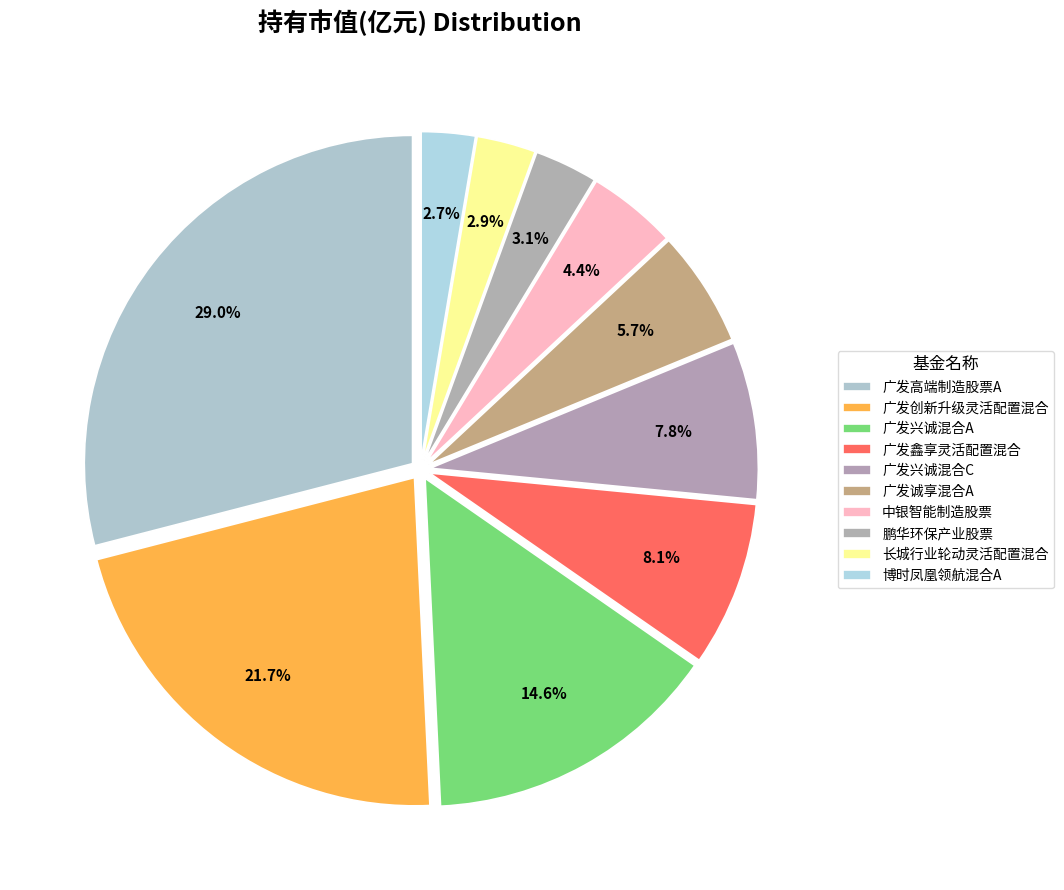

Count the number of slices in the pie.

10